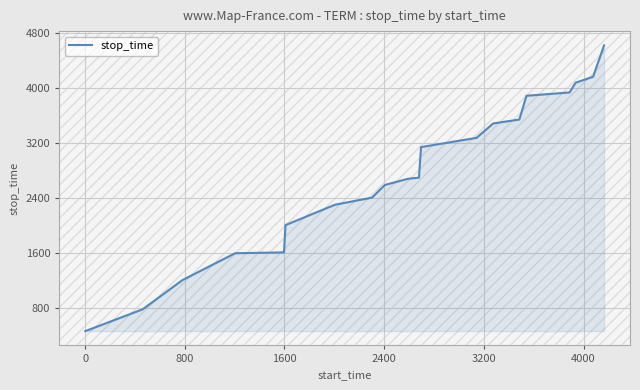

What is the maximum value shown in the chart?

4620